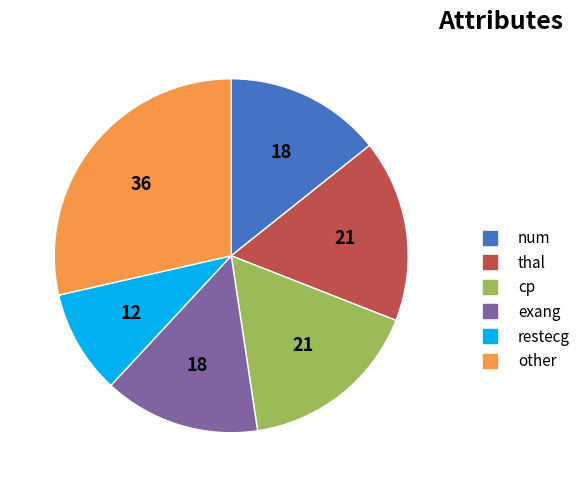

Is there a majority slice in this chart?

No